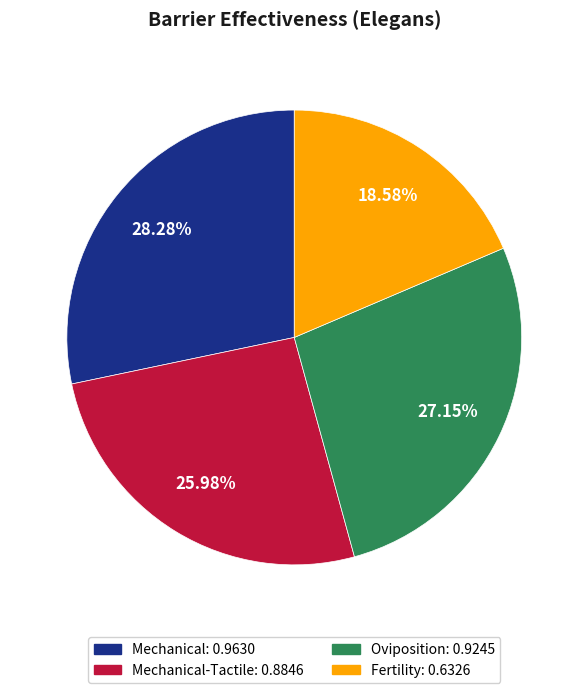

Is there any slice that represents more than half of the pie?

No